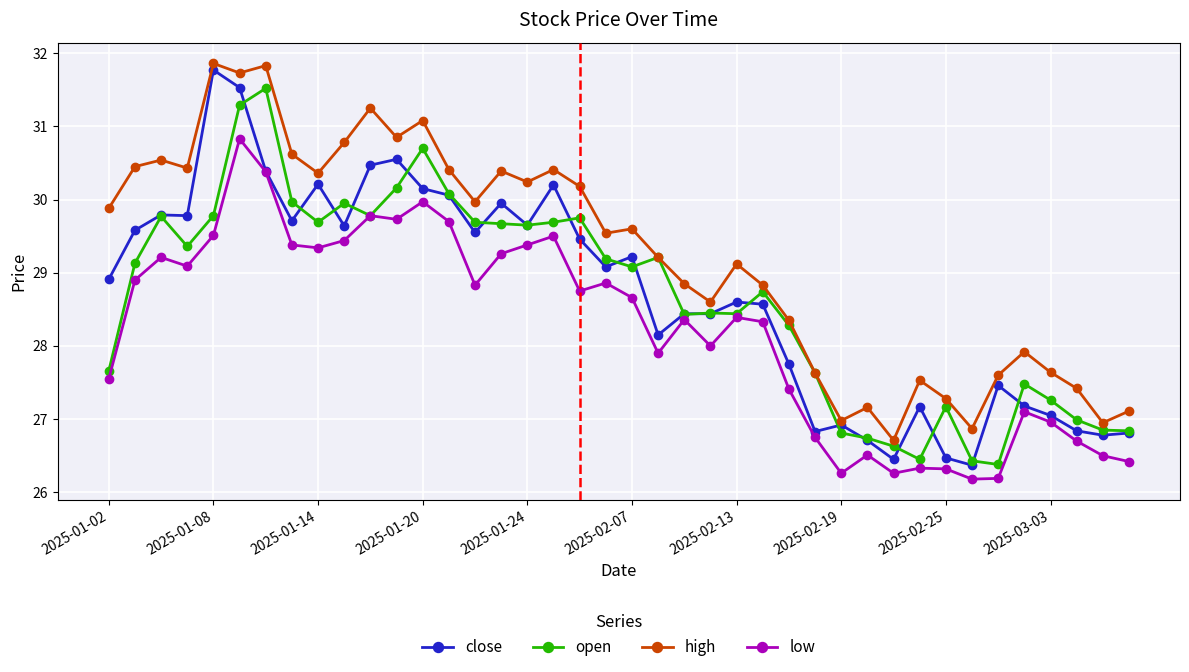

Rank the series by their maximum value, from highest to lowest.

high, close, open, low